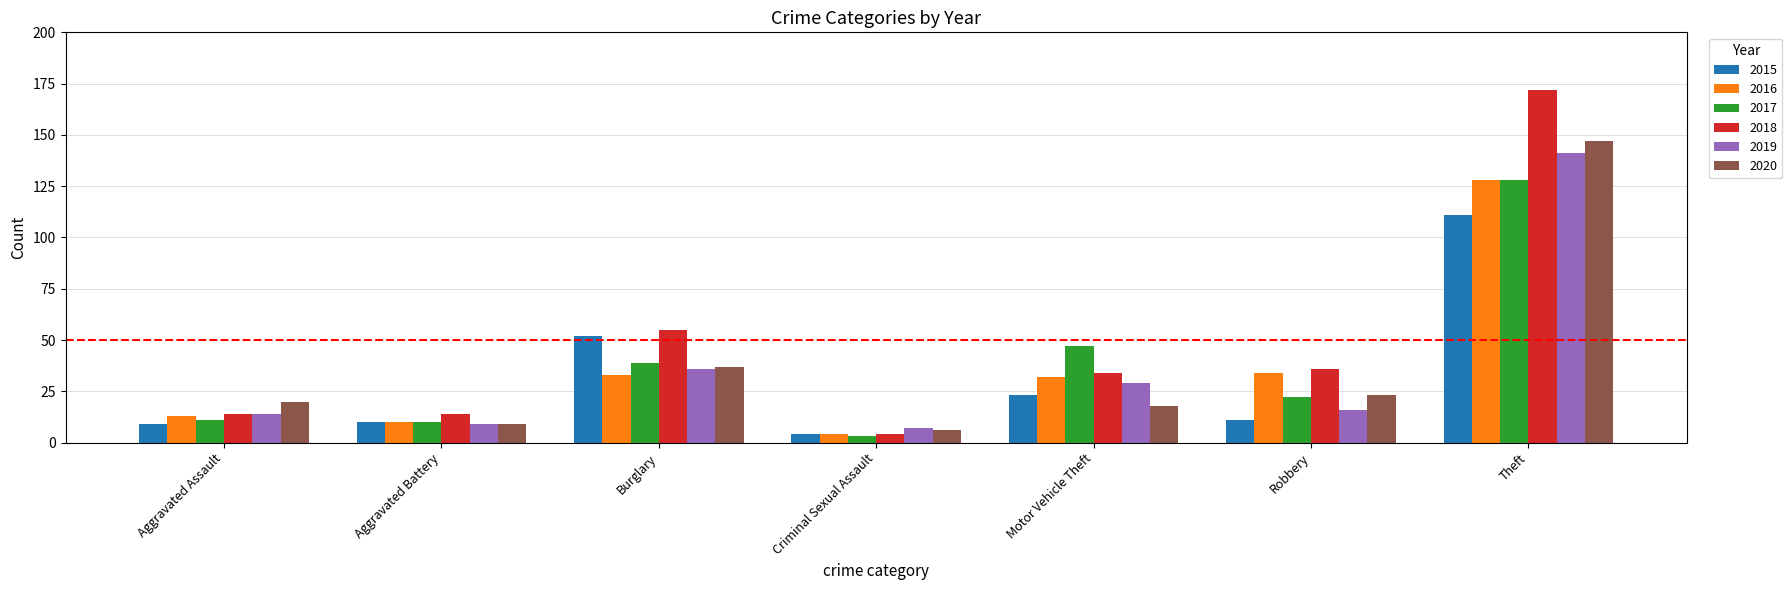

What is the difference between the second highest and minimum values in the 2017 series?

44